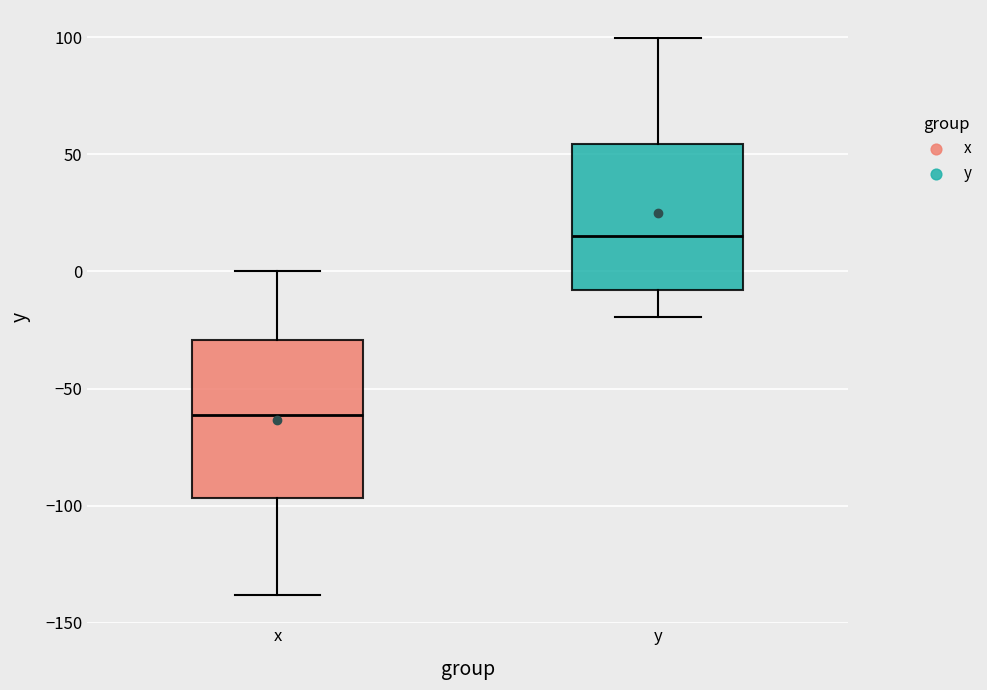

Where does the lower whisker of the box for y end on the y-axis? The values are not printed on the chart, so give them approximately, as read against the axis.

-20